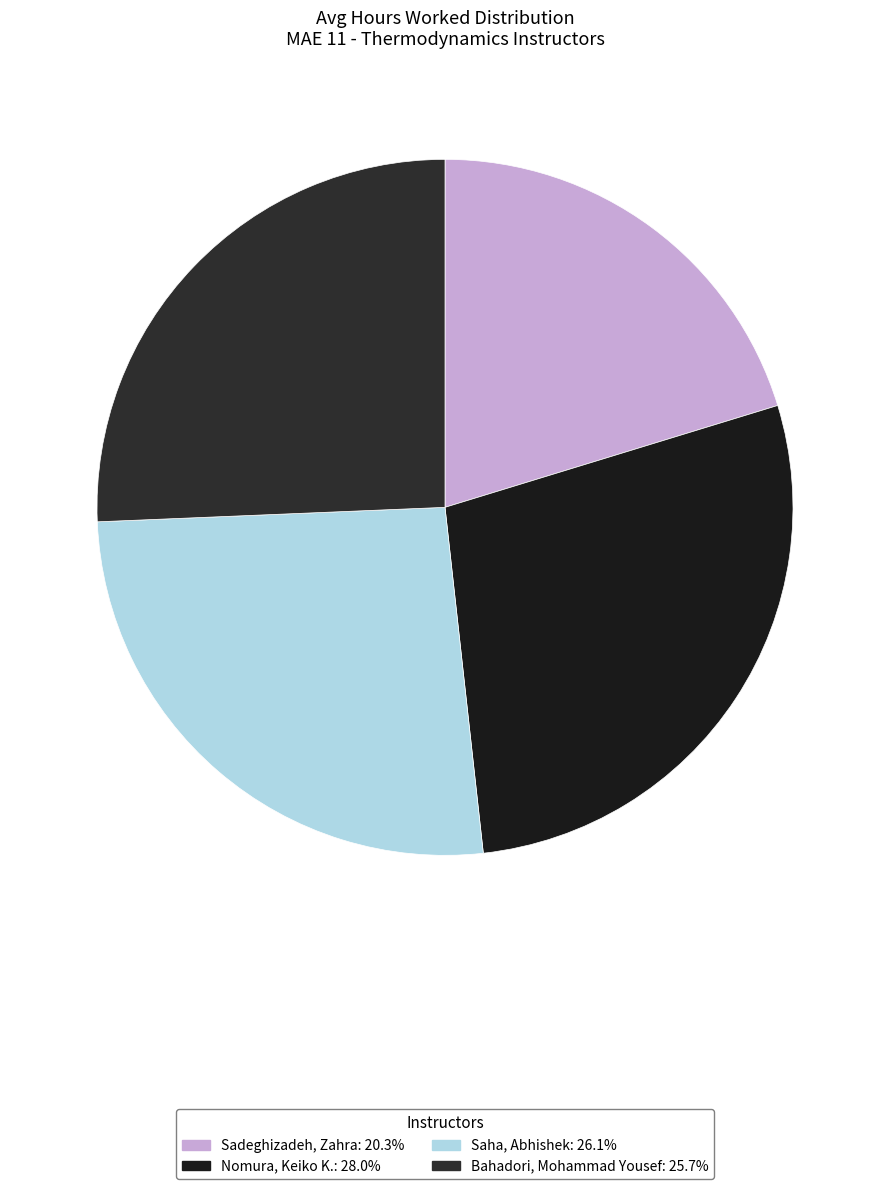

Is it true that Nomura, Keiko K. is 28% of the pie?

True